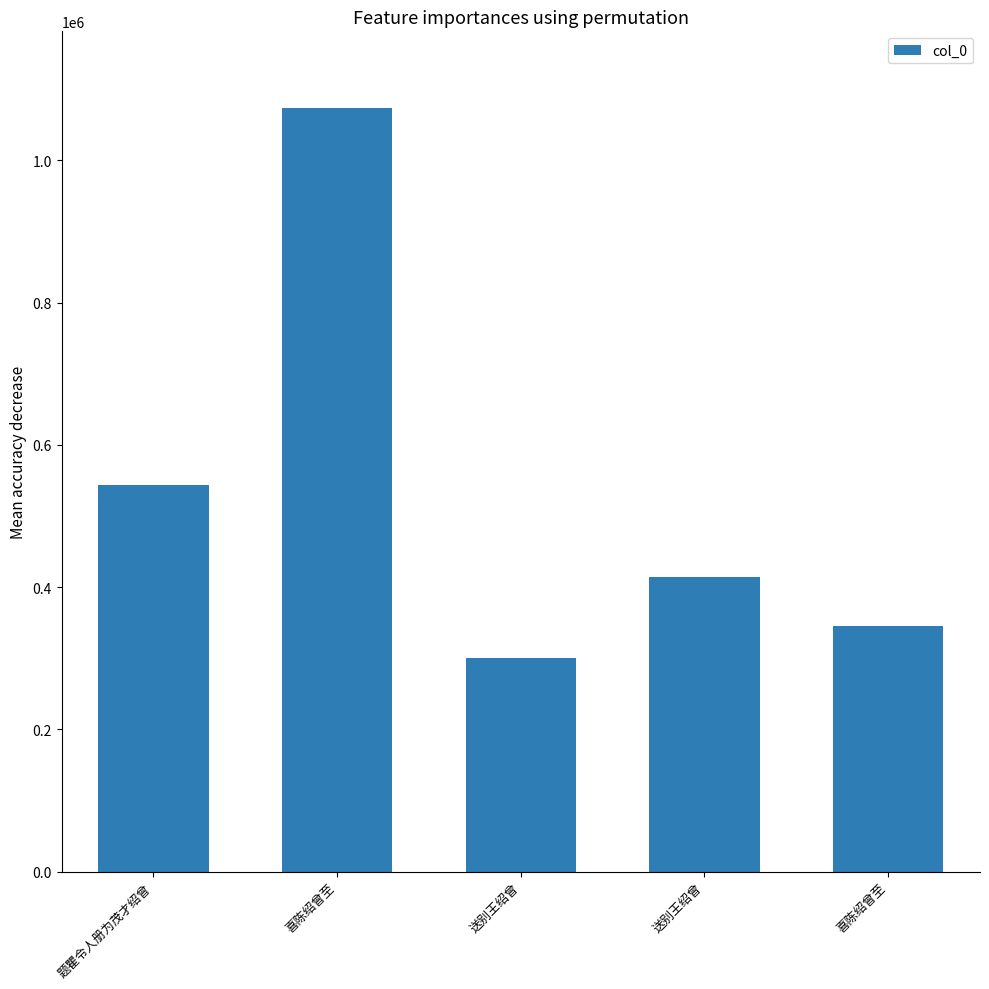

What is the minimum value shown in the chart?

300600